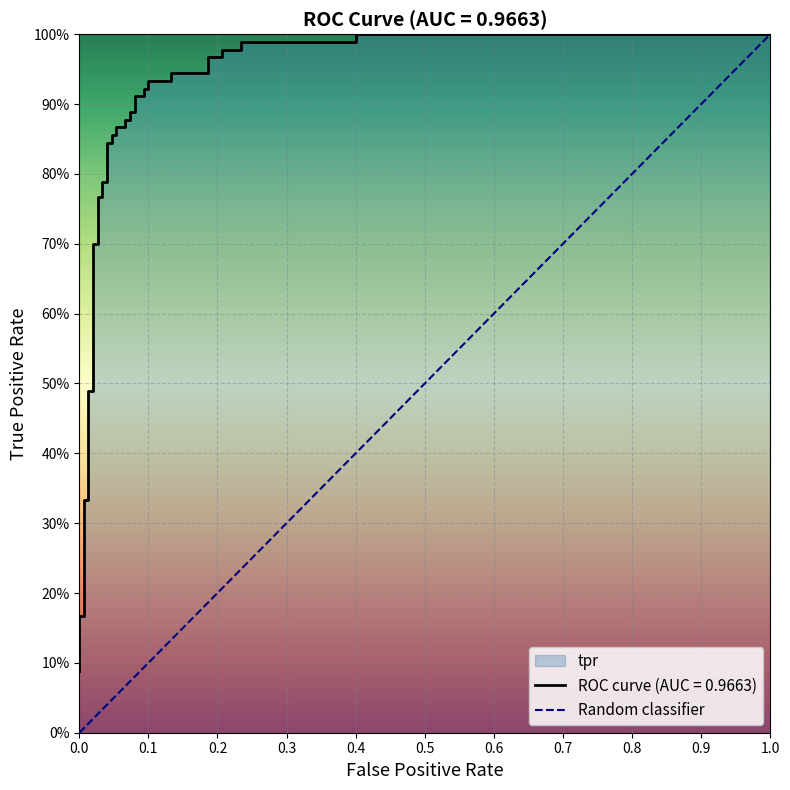

How many positive values are there?

1